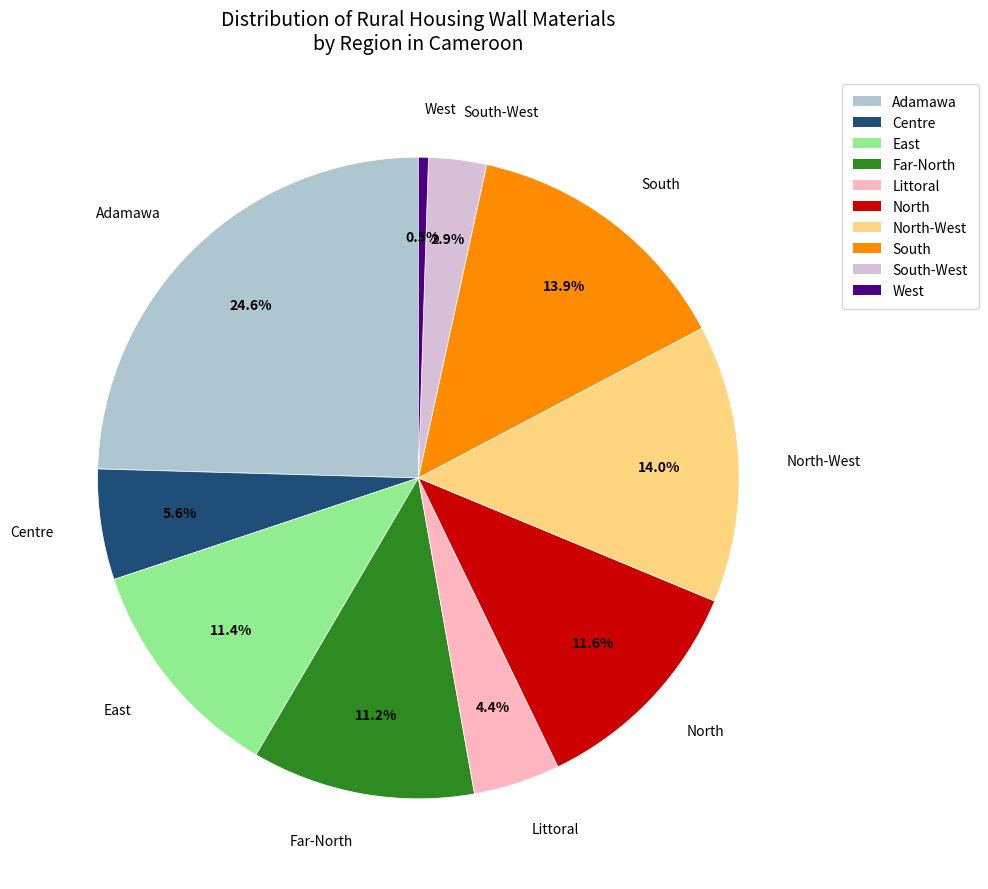

To the nearest percent, what percentage of the pie is North-West?

14%